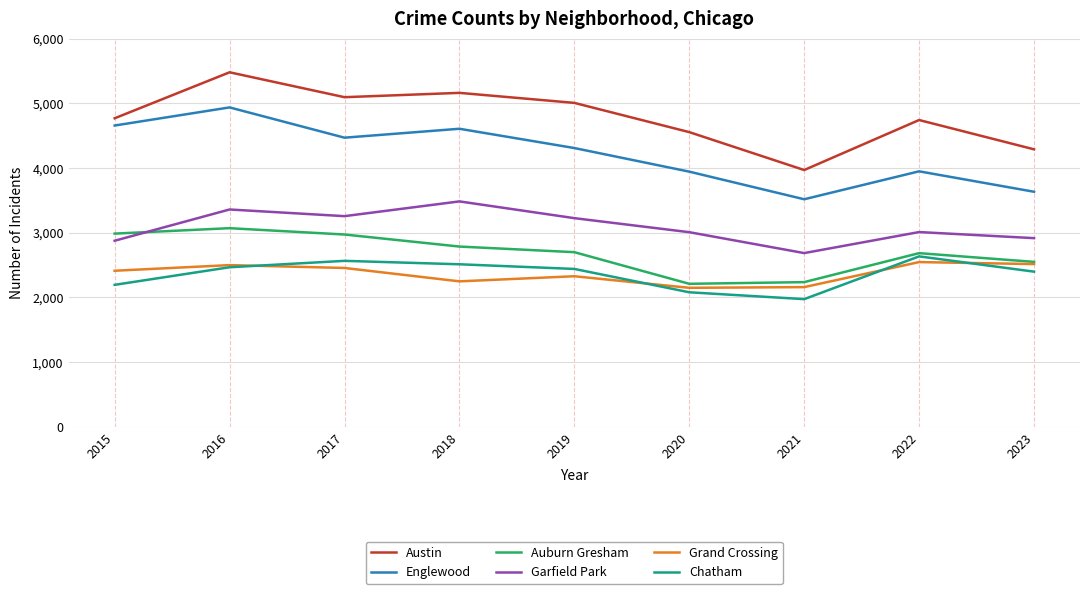

How many values in the Englewood series are below 4310?

4